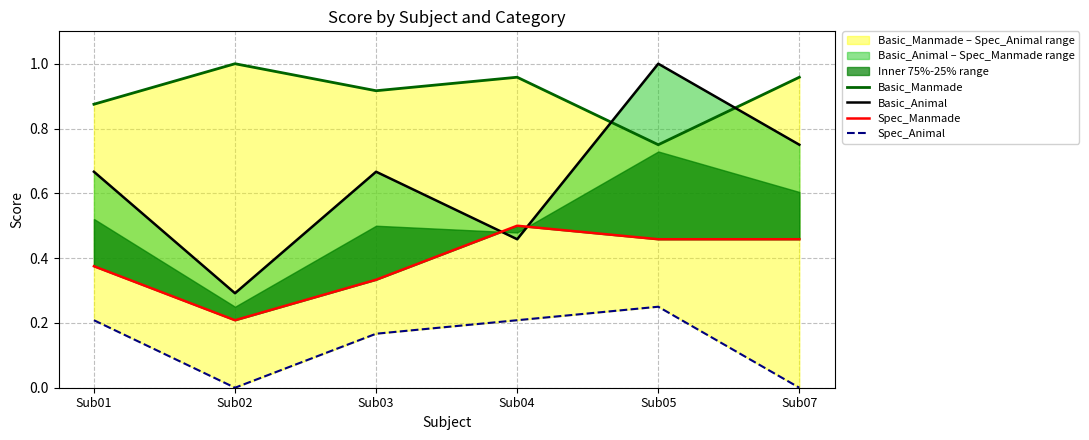

What is the approximate value of Spec_Animal at Sub04?

0.2